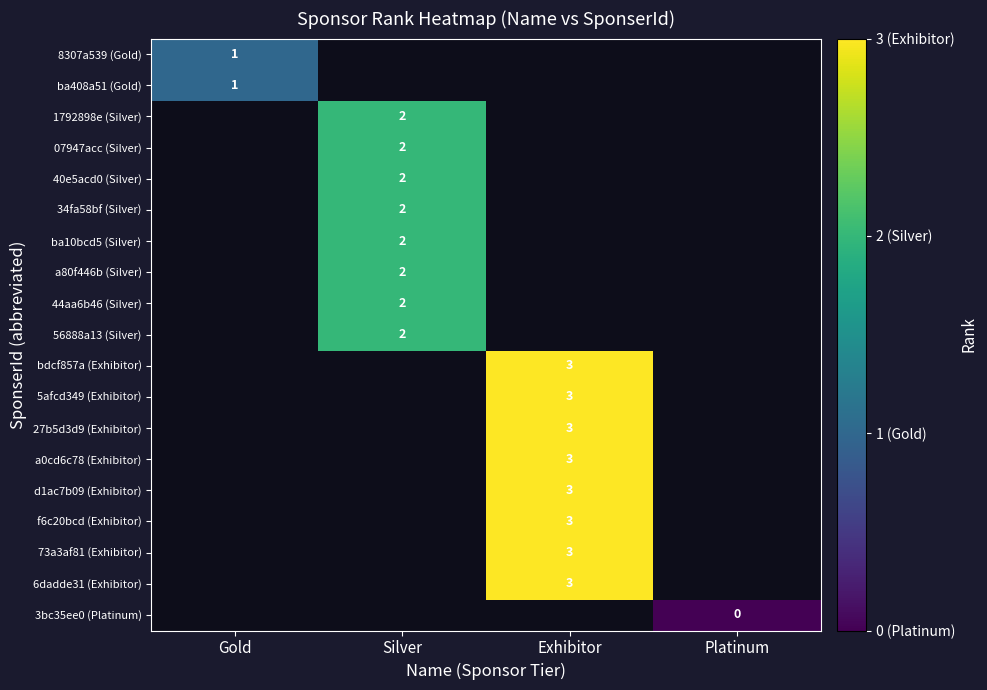

The value of 27b5d3d9 (Exhibitor) at Exhibitor is 3. True or false?

True